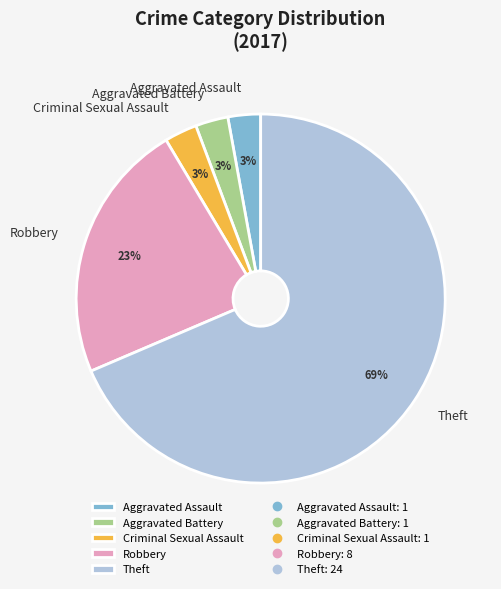

To the nearest percent, what portion does Aggravated Assault represent?

3%